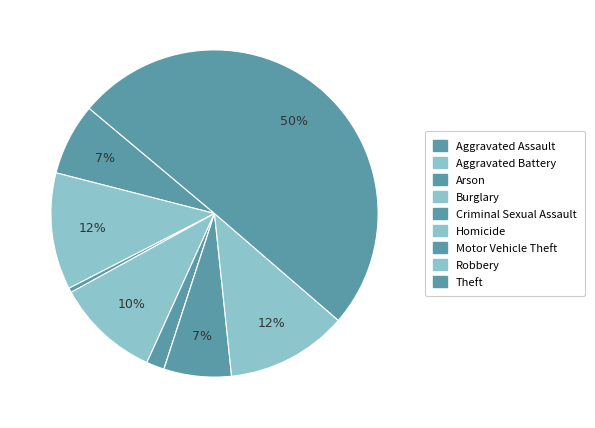

What percentage is the Robbery slice, to the nearest percent?

12%